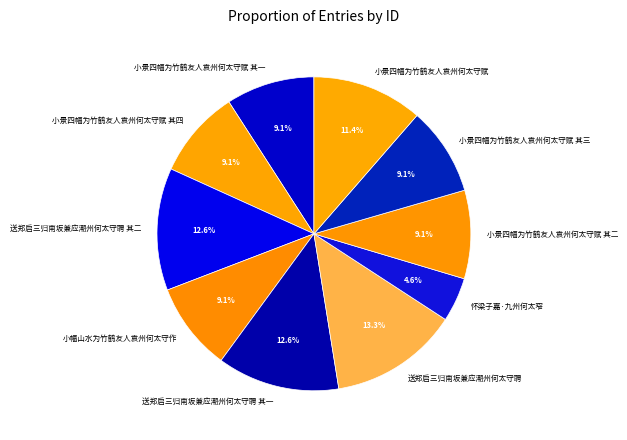

What is the largest slice in the pie chart?

送郑启三归南坂兼应潮州何太守聘